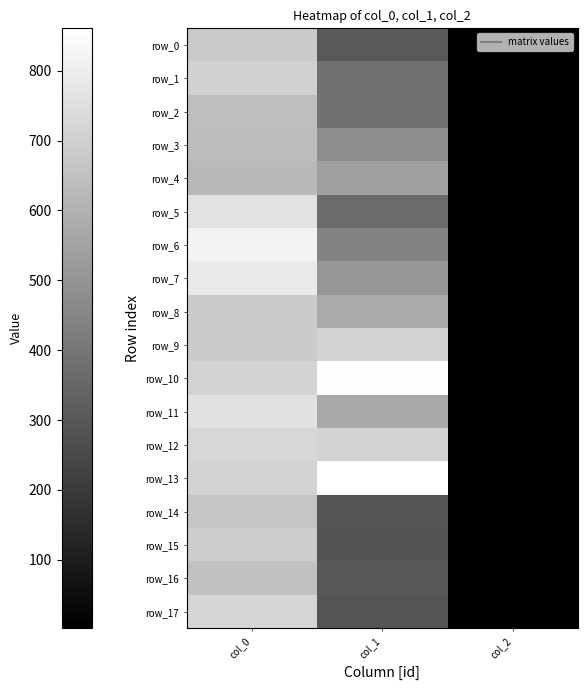

List the series in order of their peak value, highest first.

row_13, row_10, row_6, row_7, row_5, row_11, row_12, row_17, row_9, row_1, row_15, row_8, row_0, row_14, row_16, row_2, row_3, row_4